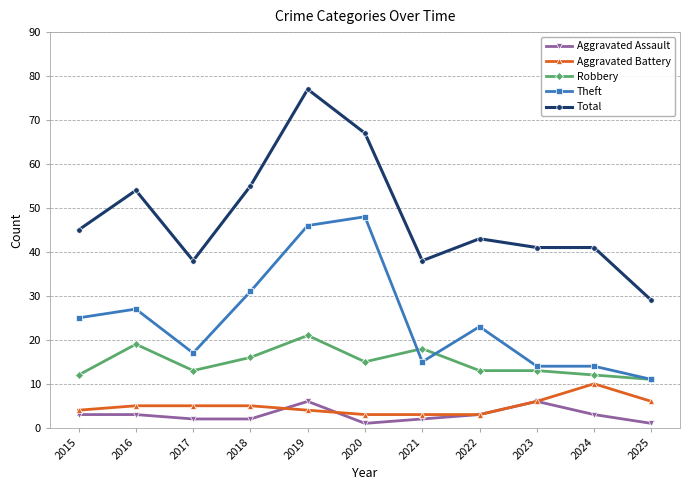

The value of Aggravated Battery at 2025 is 6. True or false?

True